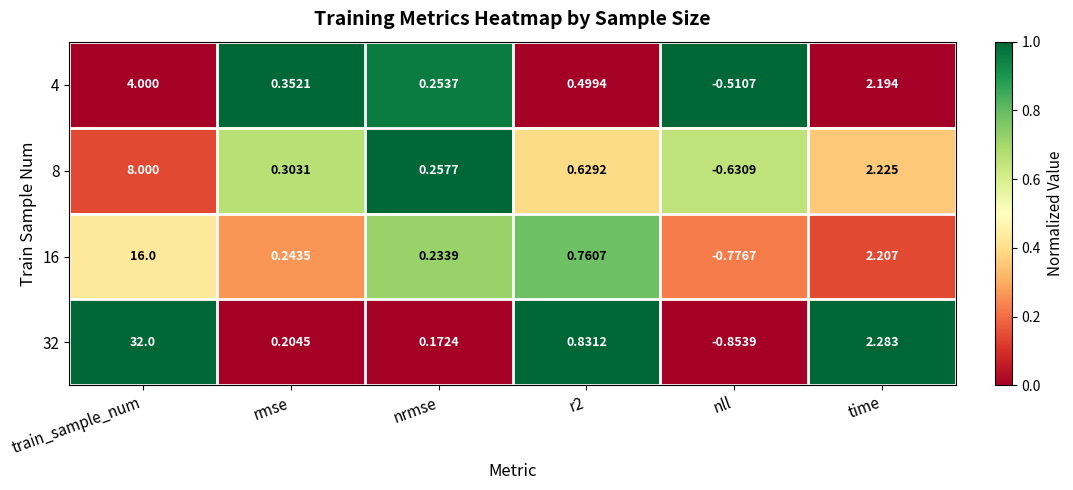

Which series has the widest spread of values?

32